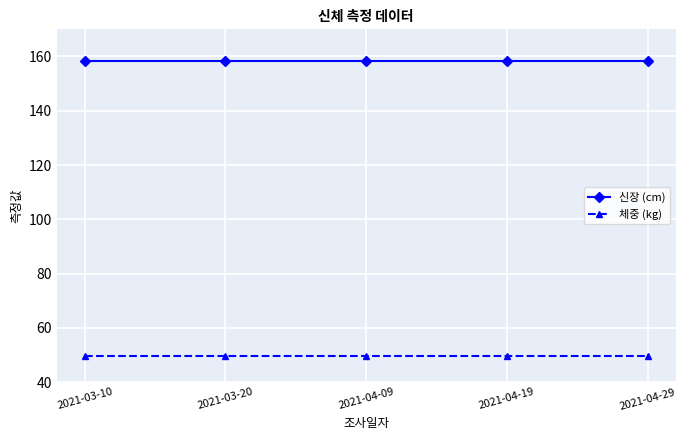

True or false: 신장 (cm) and 체중 (kg) intersect in this chart.

False